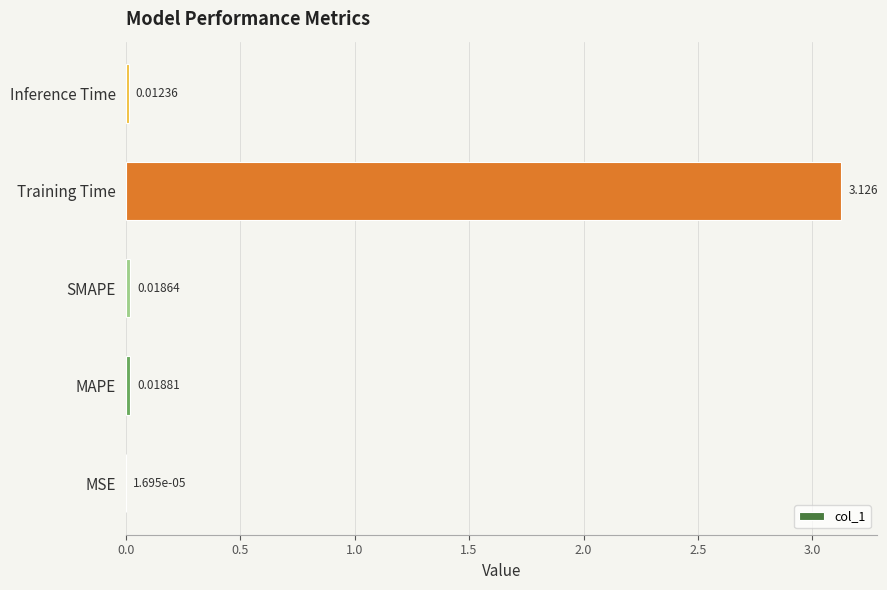

Between MSE and Training Time, which is larger?

Training Time